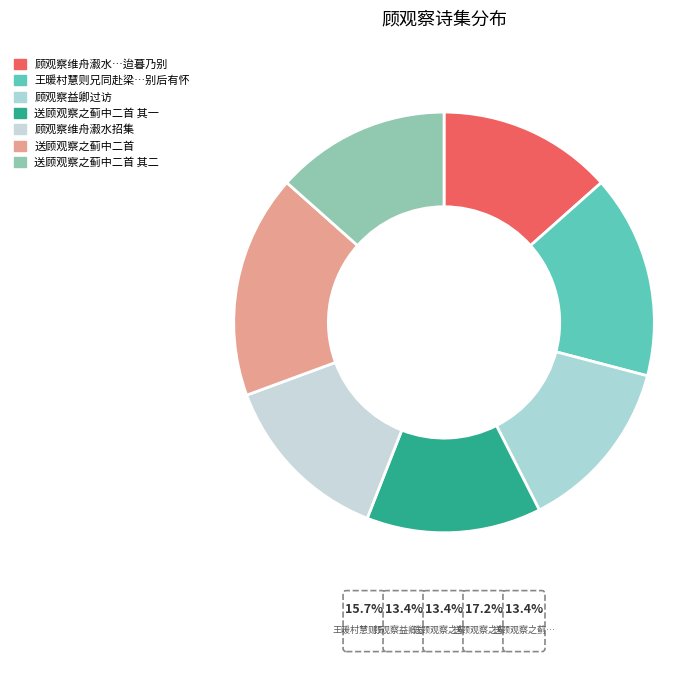

Which category has the biggest portion of the pie?

送顾观察之蓟中二首